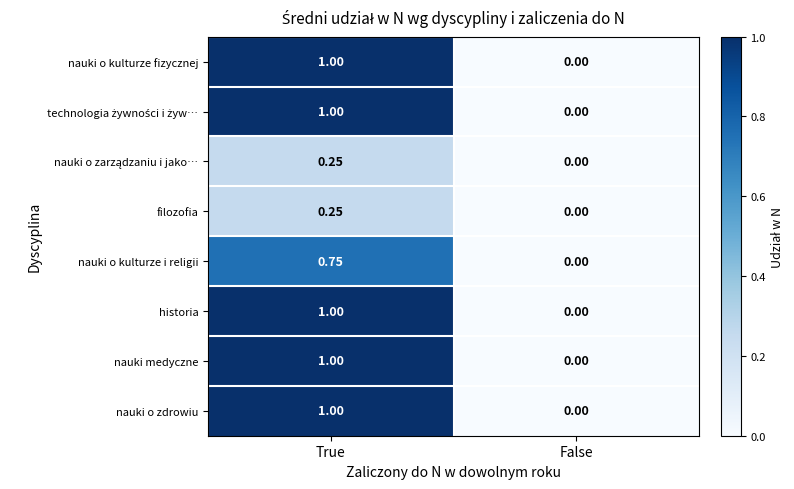

At which category is the sum across all series the highest?

True